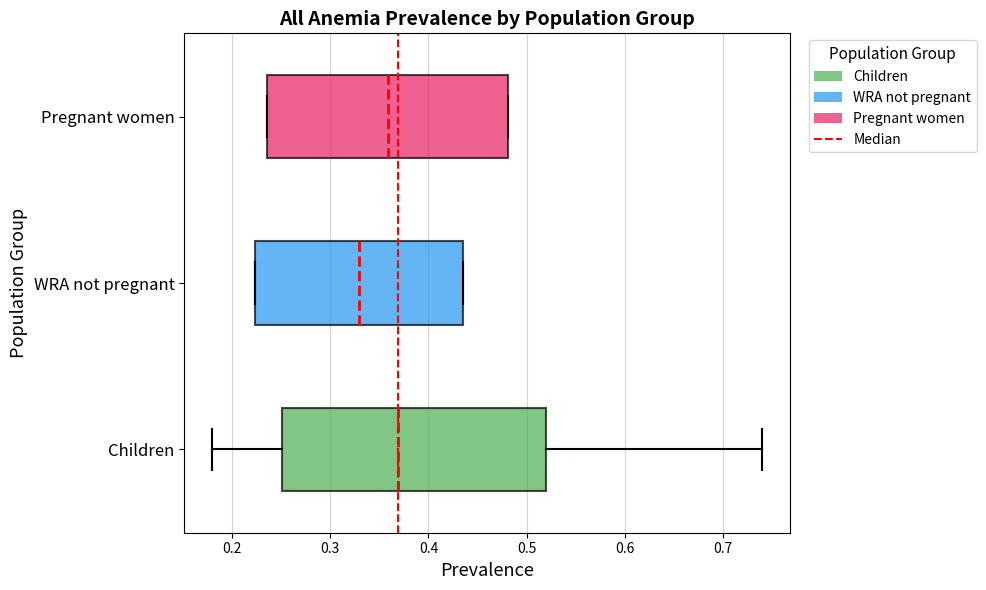

Reading bottom to top, read every box against the x-axis: the position of its median line, the range the box covers, and the ends of its whiskers. The values are not printed on the chart, so give them approximately, as read against the axis.

Children: median 0.37, box 0.25 to 0.52, whiskers 0.18 to 0.74
WRA not pregnant: median 0.33, box 0.22 to 0.43, whiskers 0.22 to 0.43
Pregnant women: median 0.36, box 0.24 to 0.48, whiskers 0.24 to 0.48